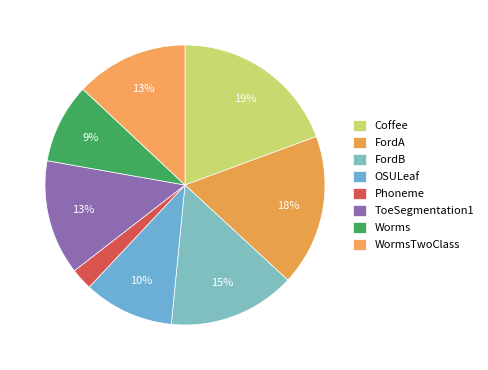

Does OSULeaf represent more than half of the total?

No